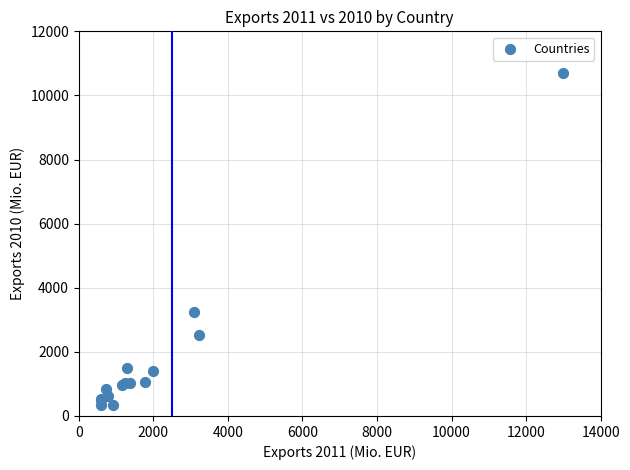

What Y value in the scatter plot is closest to 5520?

3248.7